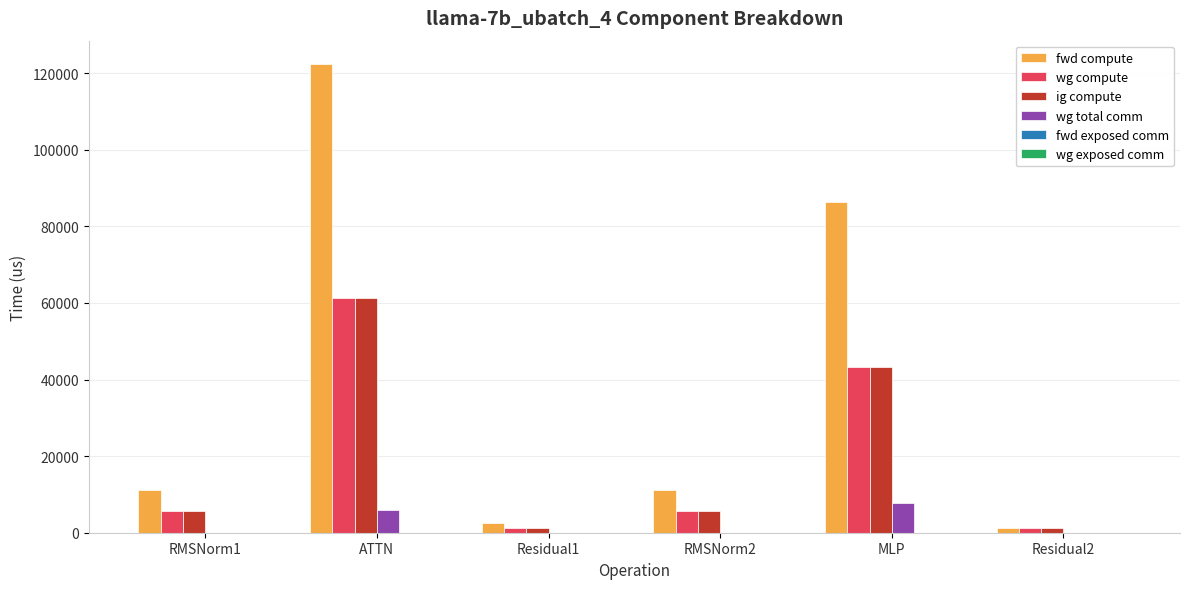

Which series has the largest total across all categories?

fwd compute